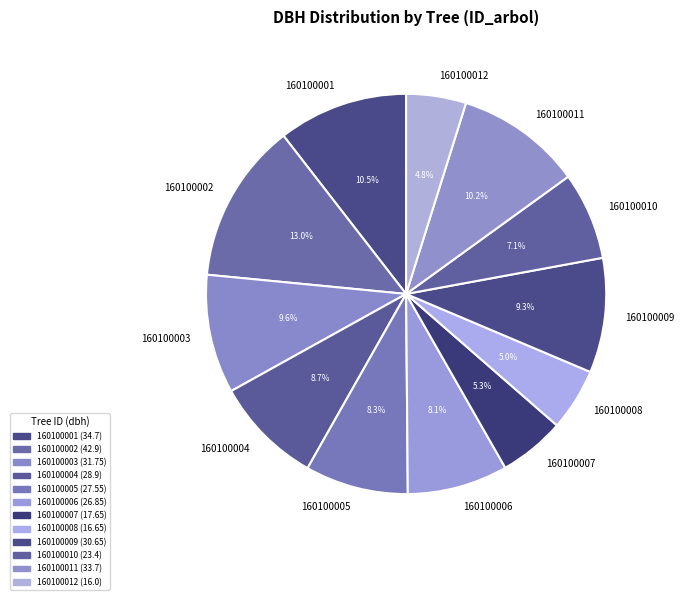

The 160100004 slice represents 9% of the pie. True or false?

True